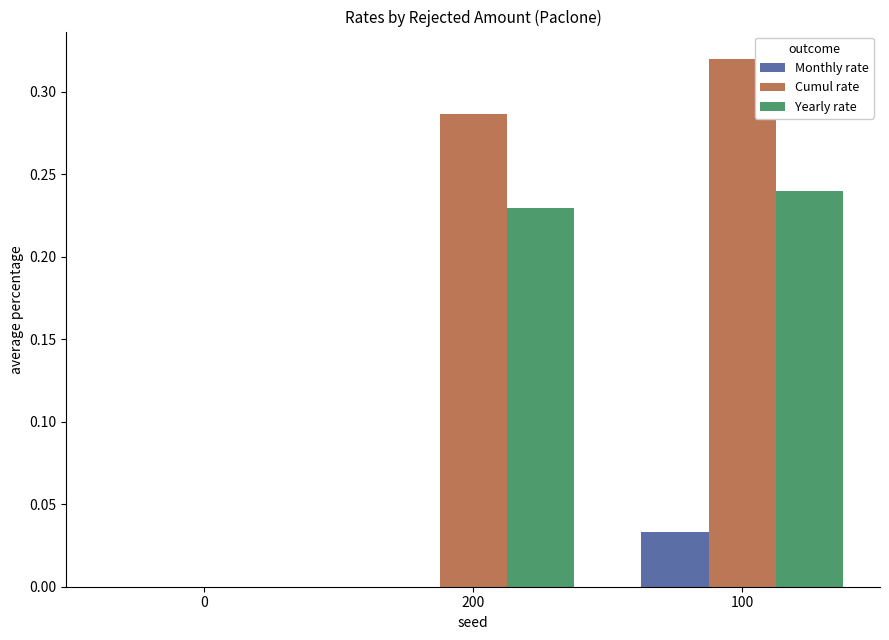

List the series in order of their overall mean, highest first.

Cumul rate, Yearly rate, Monthly rate